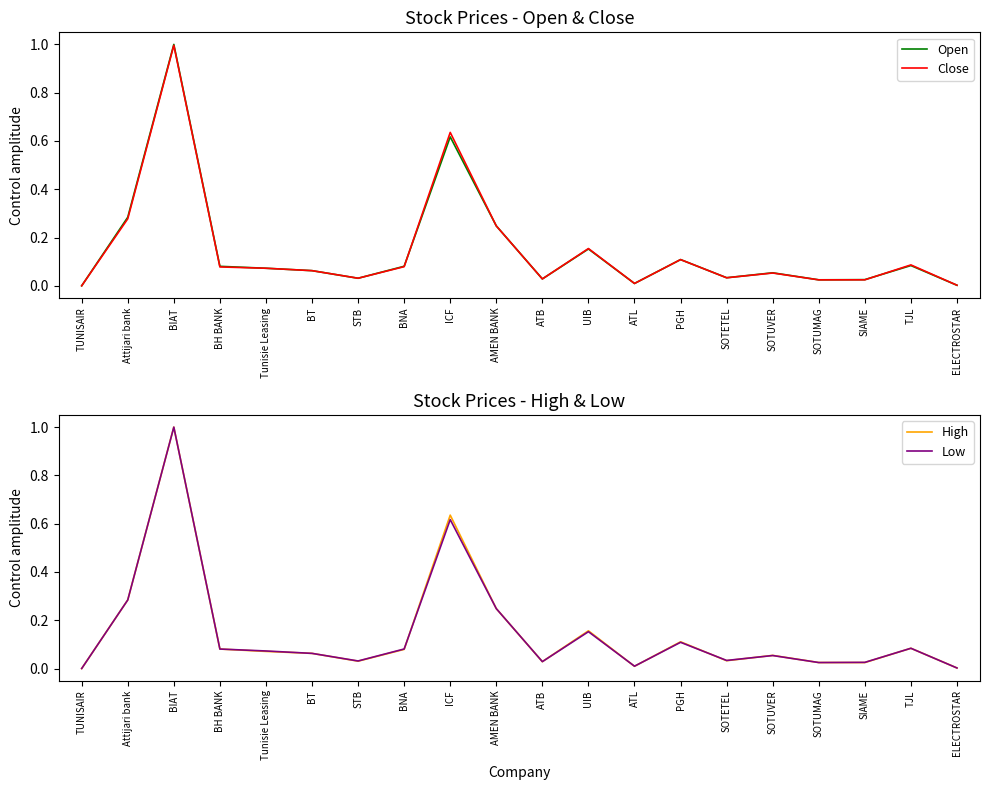

What is the total value across all series at SIAME?

0.1